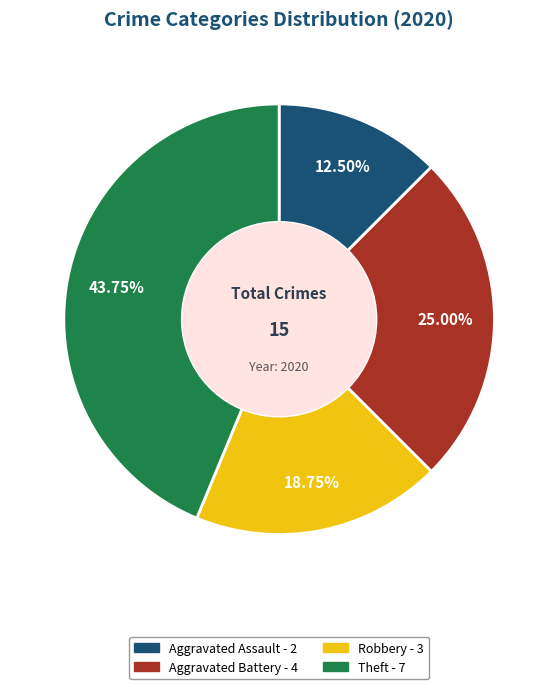

Combined, what portion of the pie is Aggravated Battery and Robbery?

43.8%